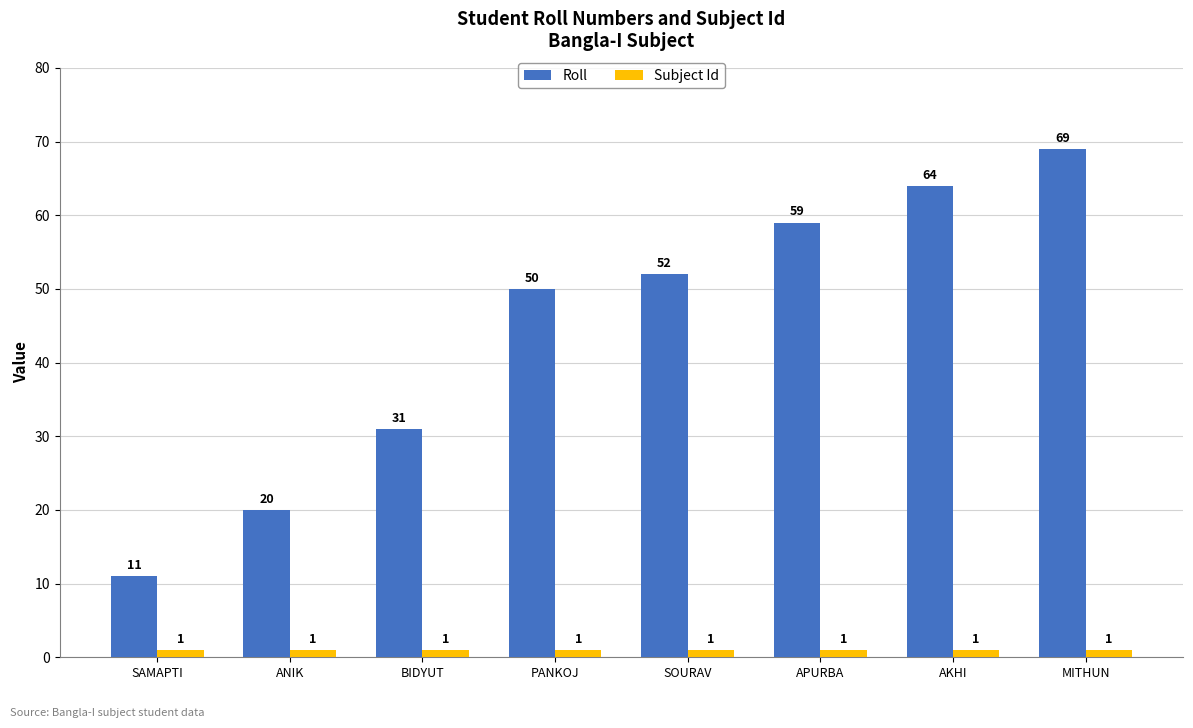

What is the spread (max minus min) of values at ANIK?

19